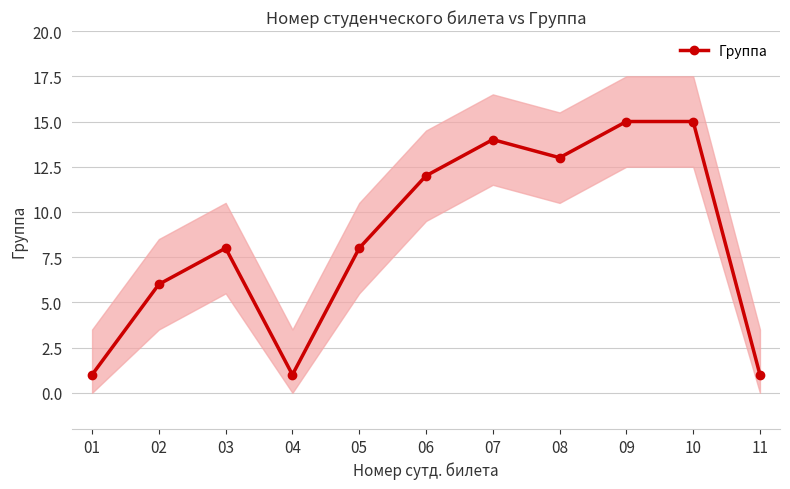

At which category does the data reach its first local peak?

03